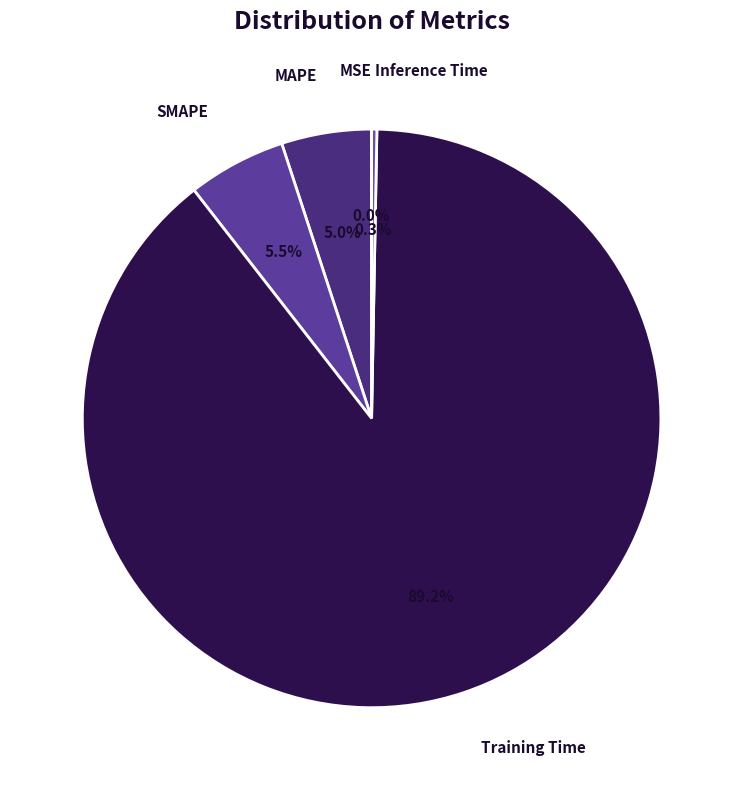

Count the number of slices in the pie.

5